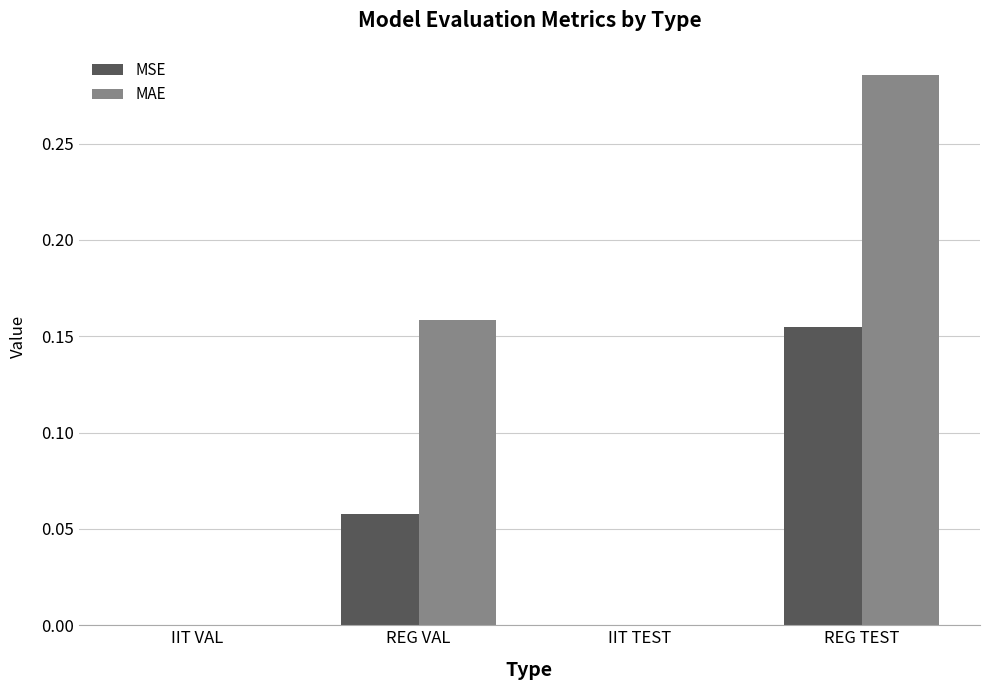

Count the number of data series in this chart.

2